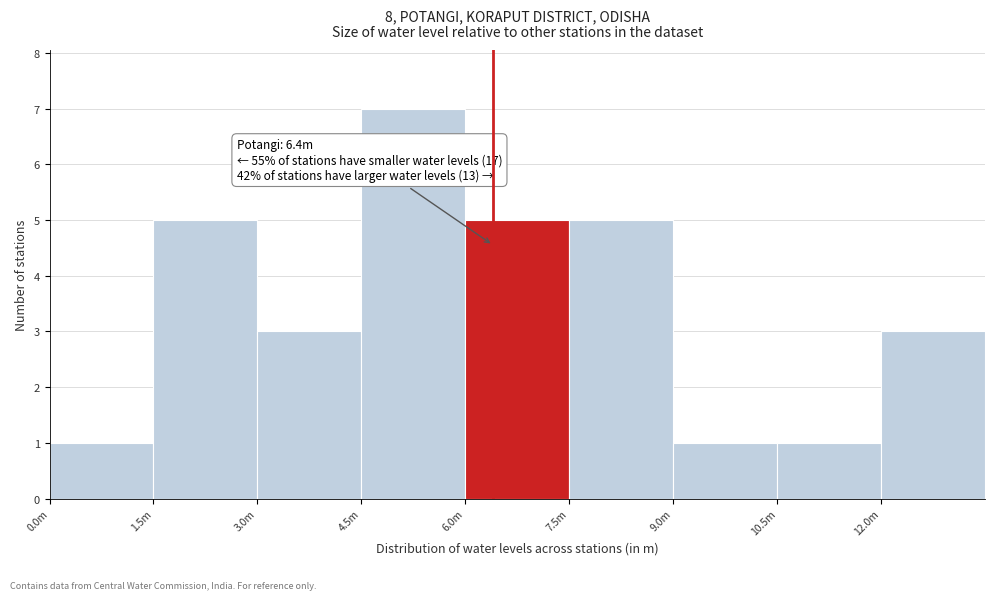

Reading left to right, transcribe all the data shown in this chart.

1	5	3	7	5	5	1	1	3